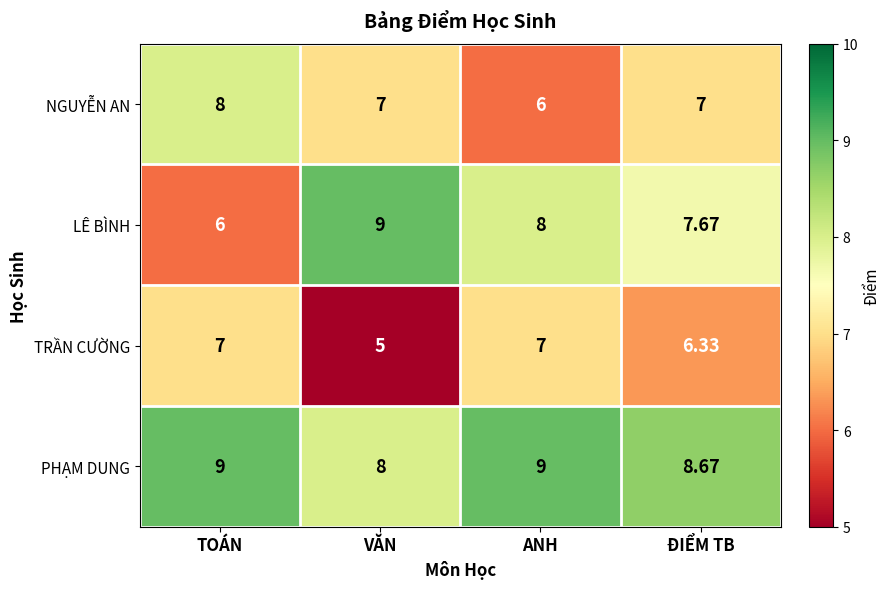

Rank the series at ANH from highest to lowest value.

PHẠM DUNG, LÊ BÌNH, TRẦN CƯỜNG, NGUYỄN AN